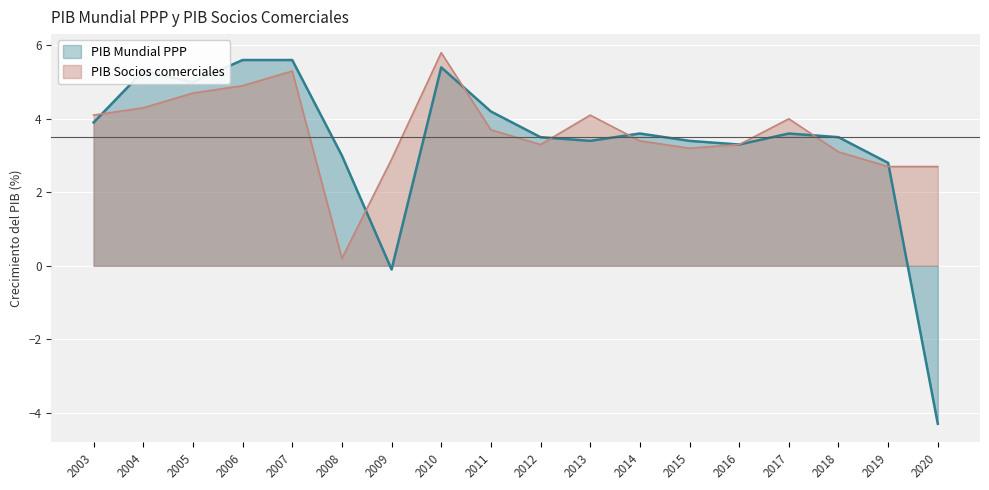

Rank the series at 2005 from lowest to highest value.

PIB Socios comerciales, PIB Mundial PPP